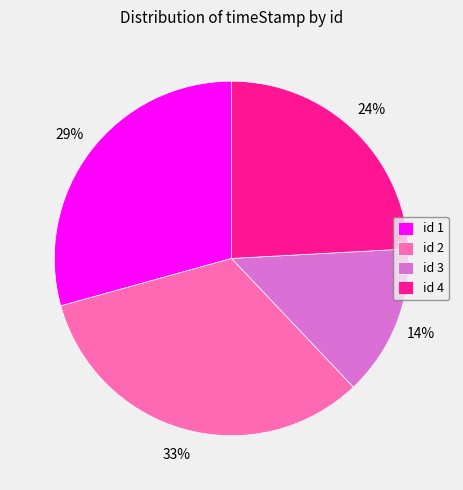

Count the number of slices in the pie.

4